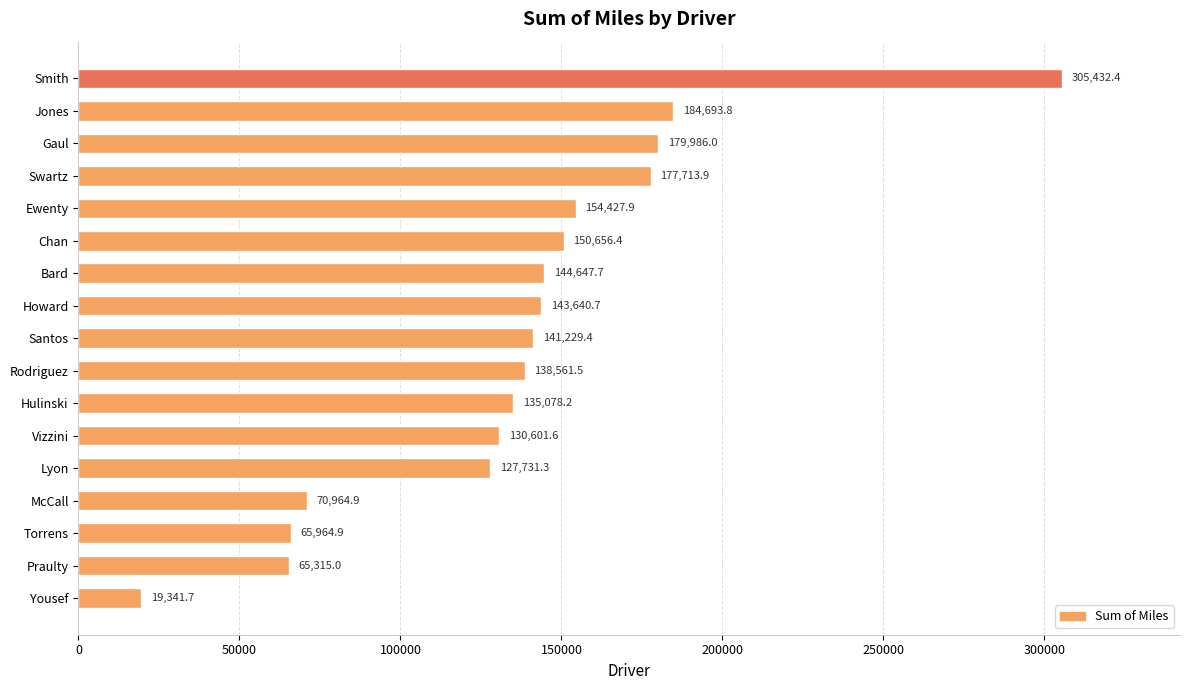

Is it true that the value at Hulinski is 221325.1?

False